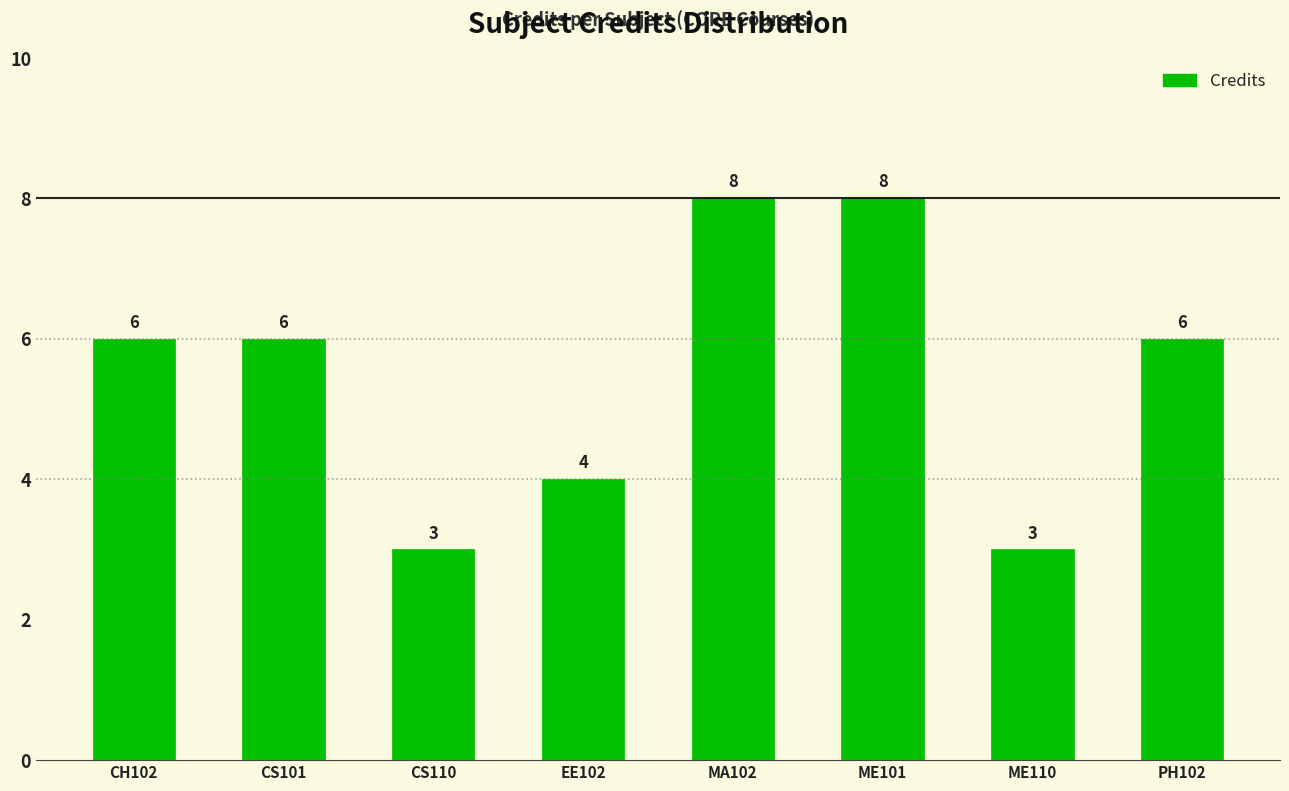

How many values are between 4 and 8?

6